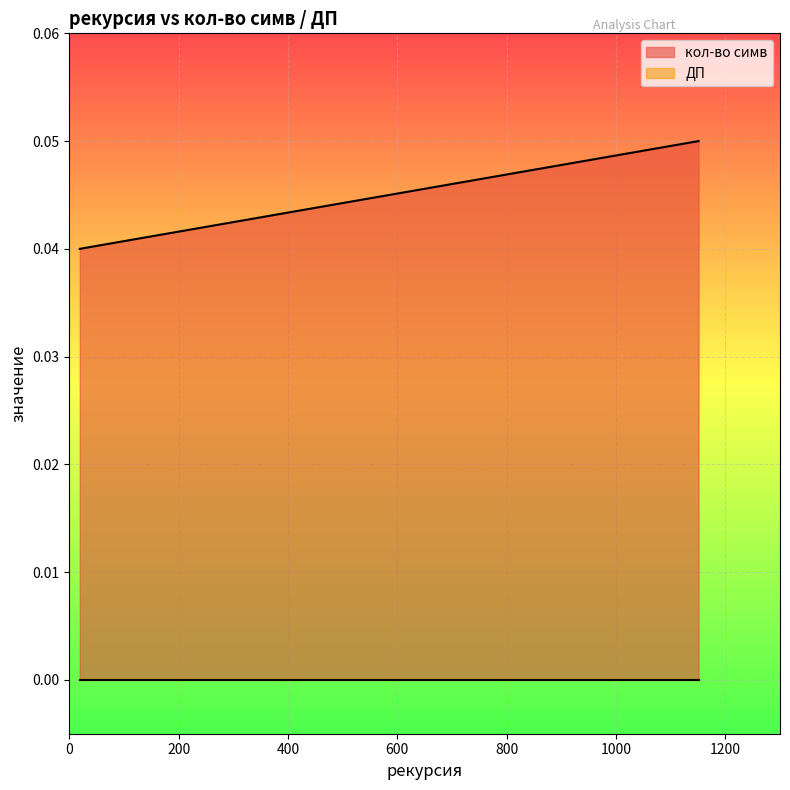

Which has a higher value, 19 or 1151?

1151